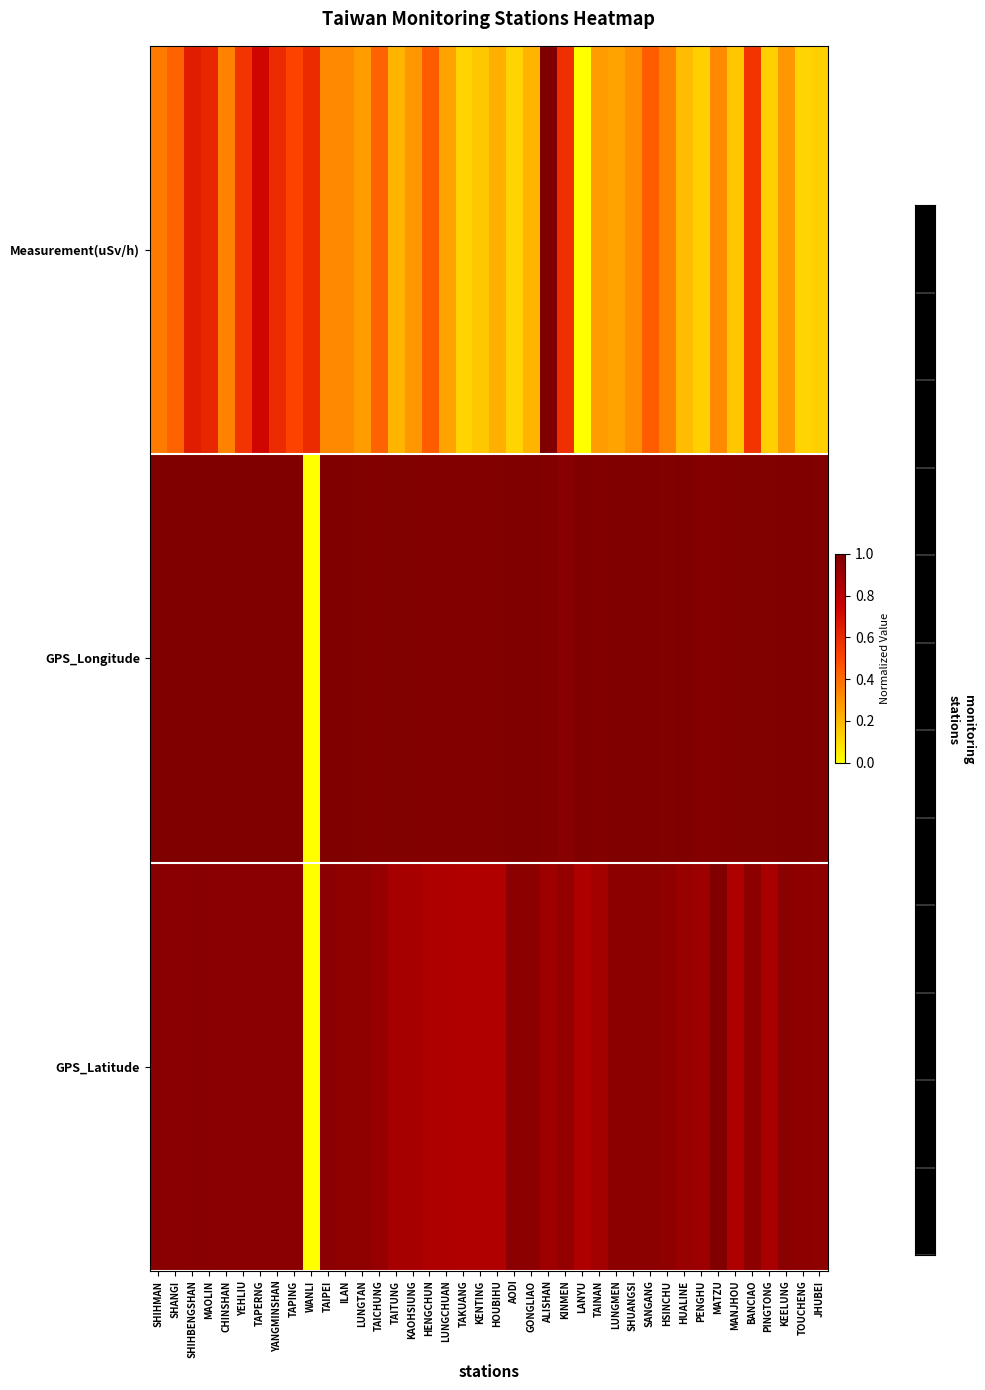

What is the total value across all series at ILAN?

2.3